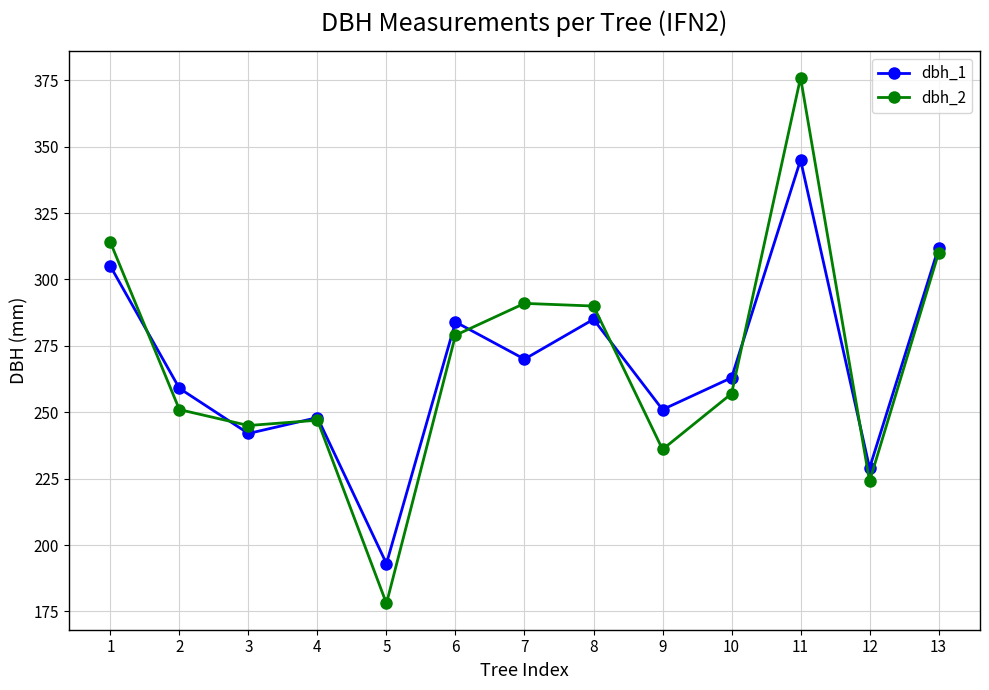

How many distinct data groups are displayed?

2